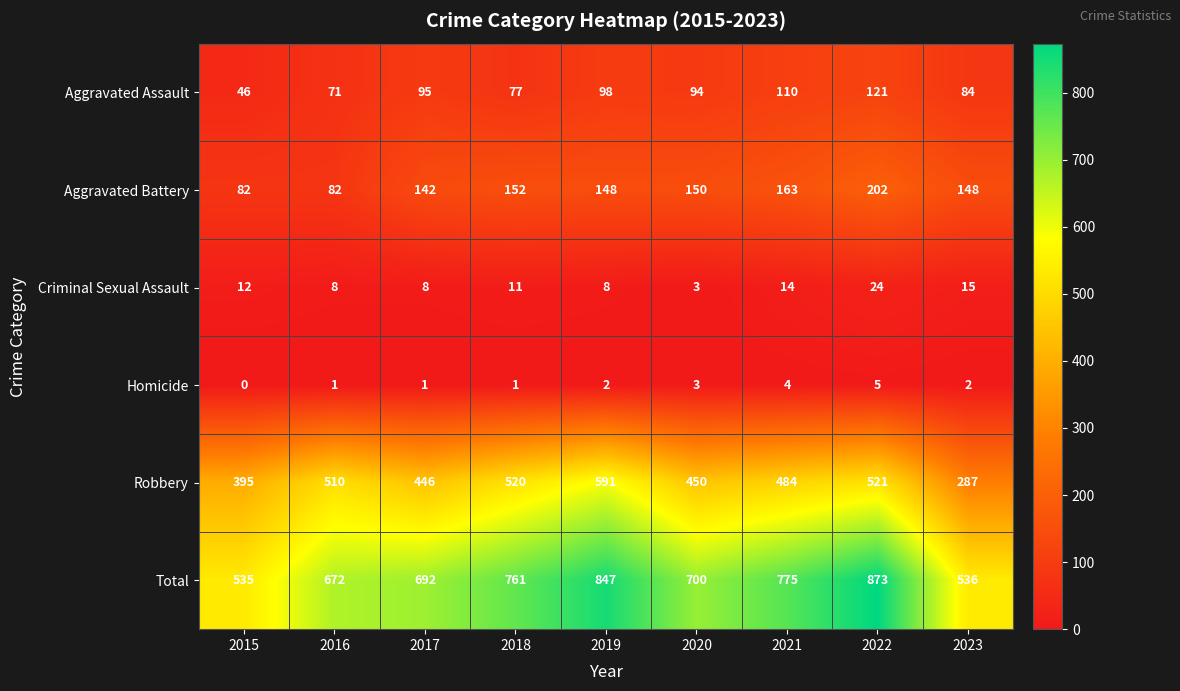

True or false: Aggravated Battery has a value of 72 at 2022.

False